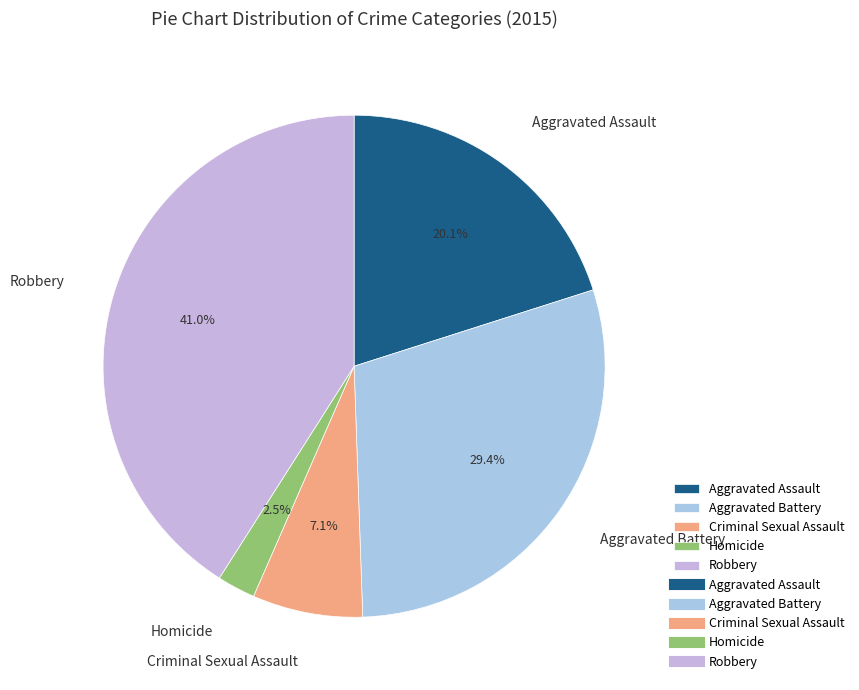

What is the smallest slice in the pie chart?

Homicide